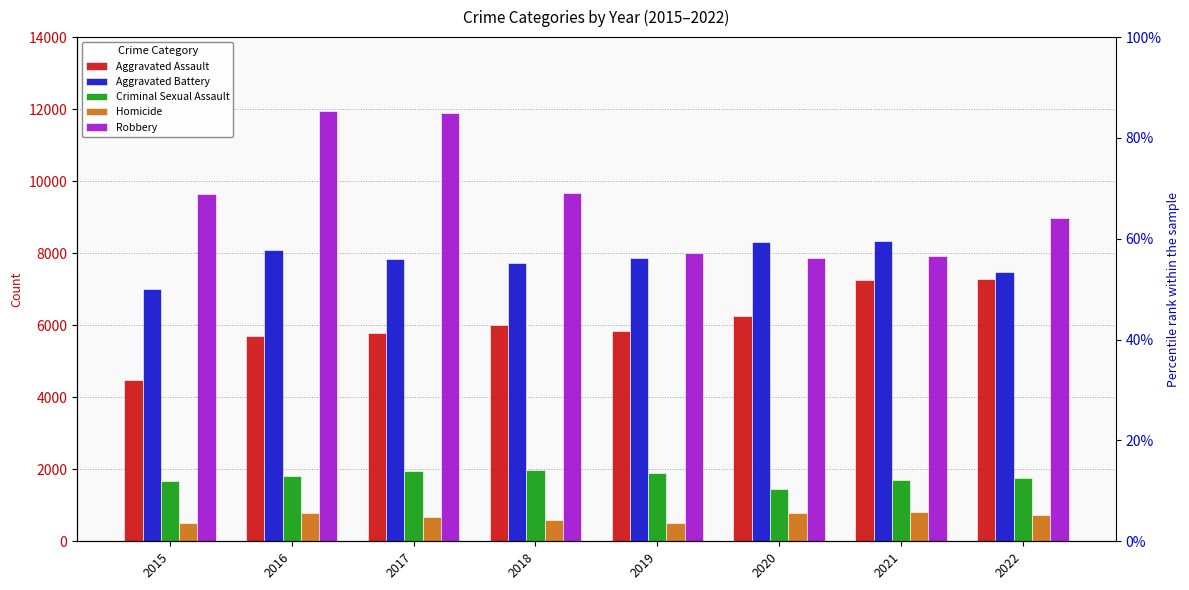

Does the chart contain any negative values?

No